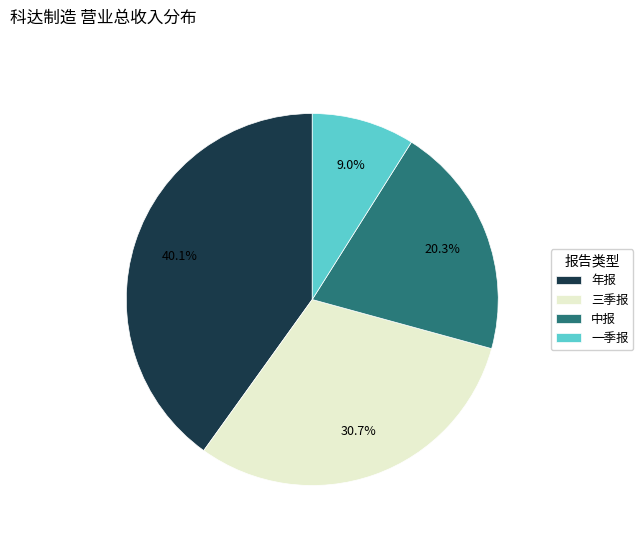

Which slice is the largest?

年报